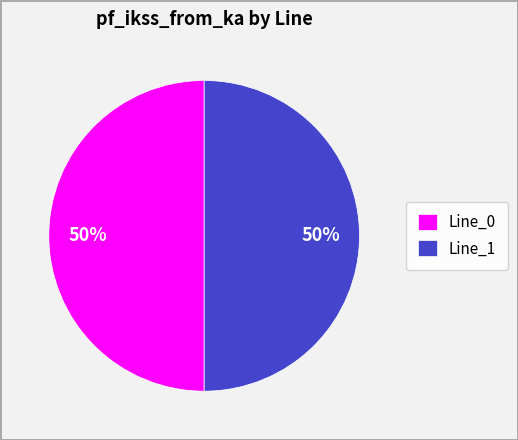

To the nearest percent, what is the combined percentage of Line_0 and Line_1?

100%